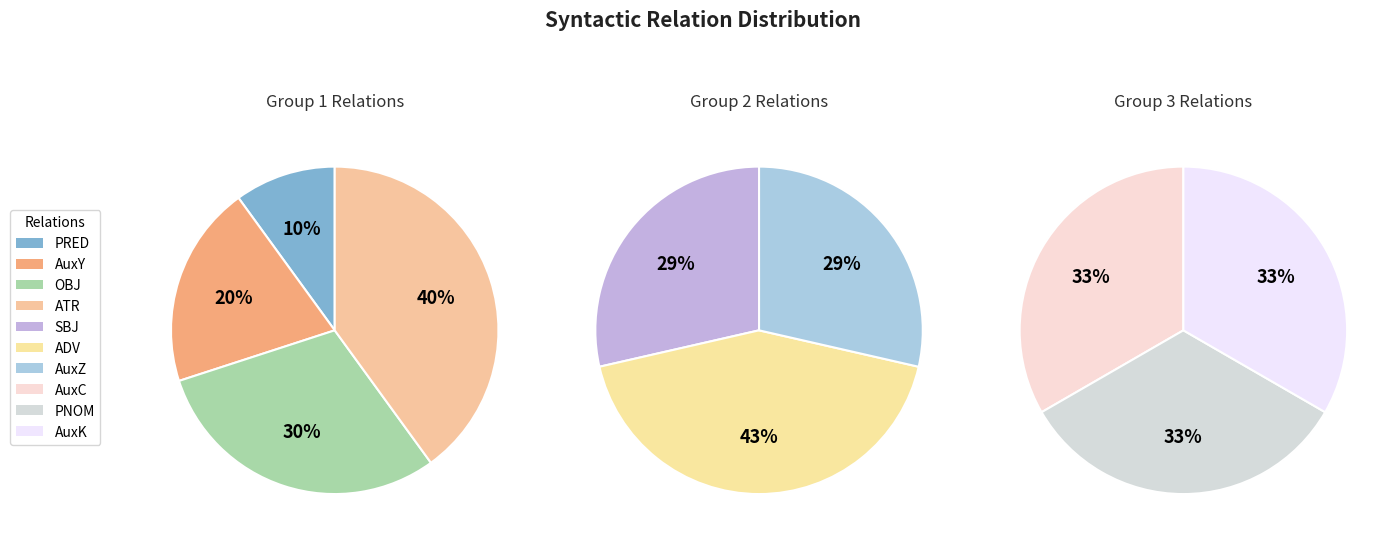

What is the largest slice in the pie chart?

ATR